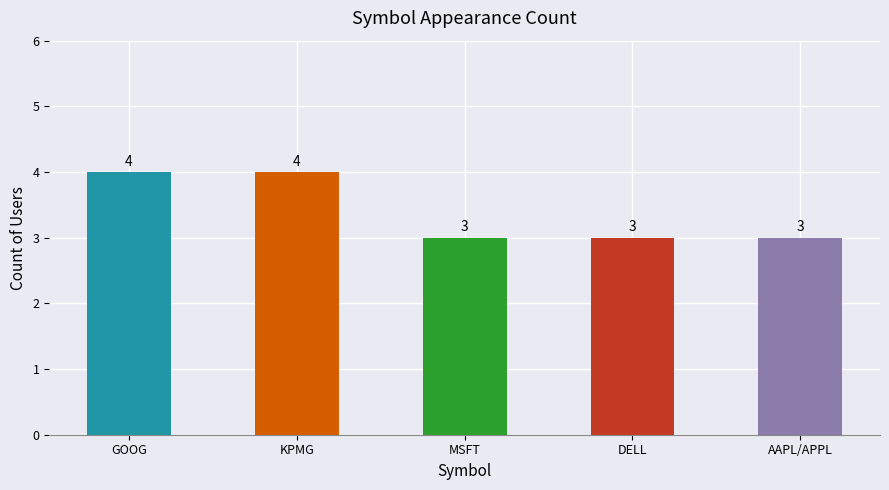

What is the difference between the maximum and minimum values?

1